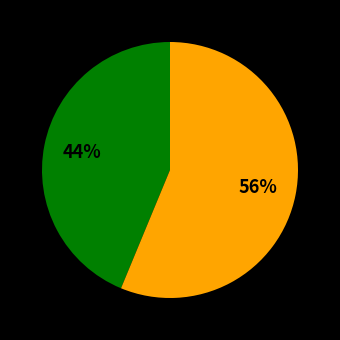

To the nearest percent, what is the average slice percentage?

50%